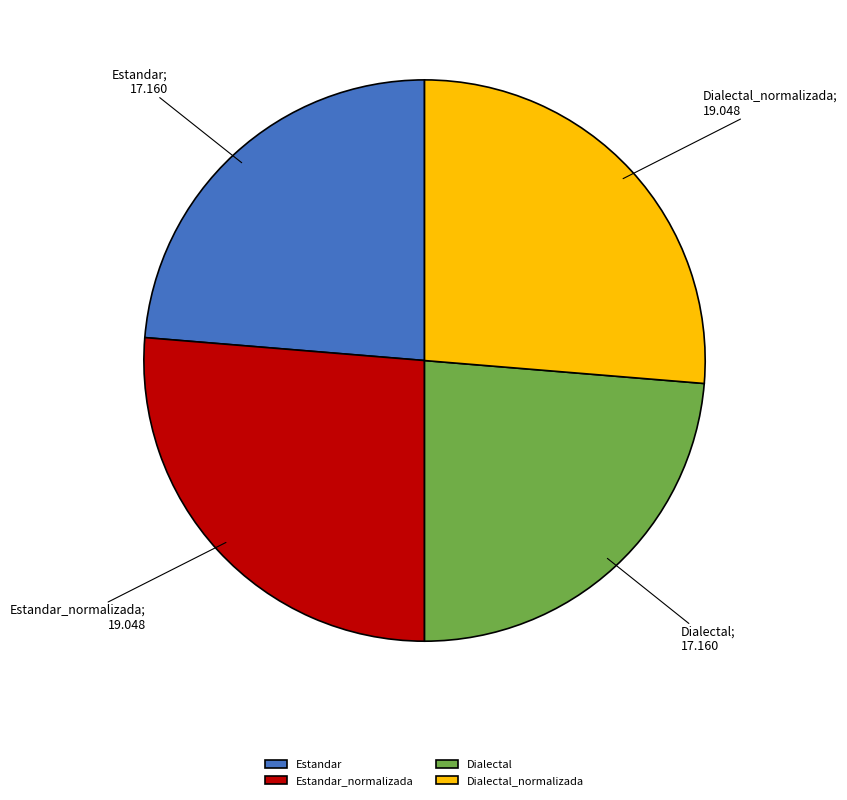

Approximately how many times larger is the value at Estandar compared to Dialectal?

1.0